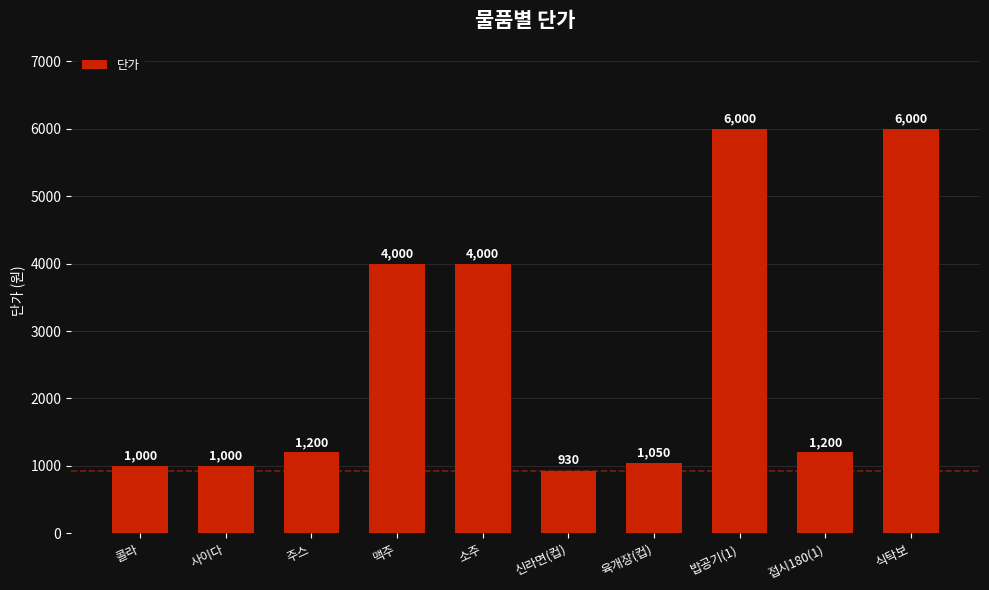

What position from the right is 주스?

8